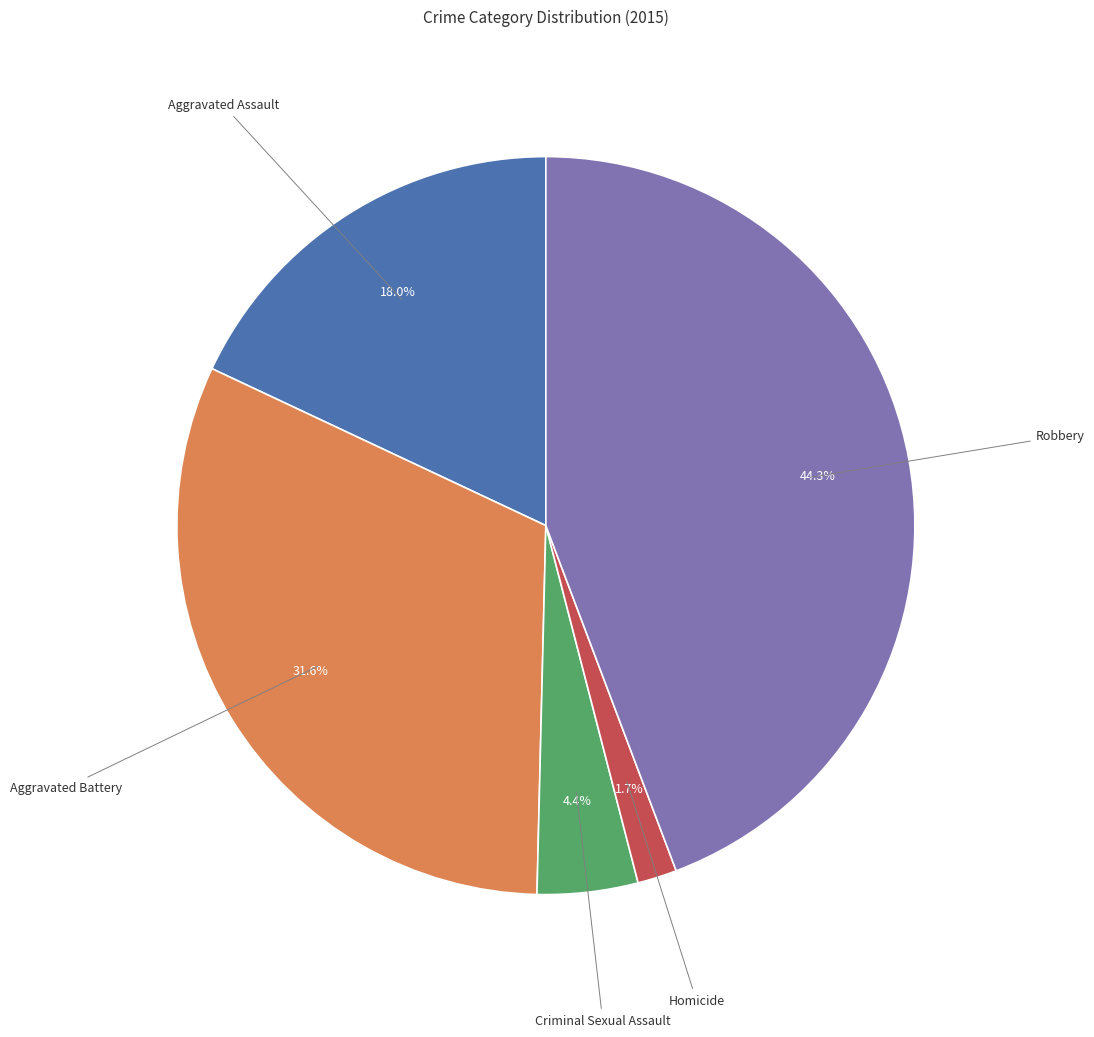

What is the smallest slice in the pie chart?

Homicide